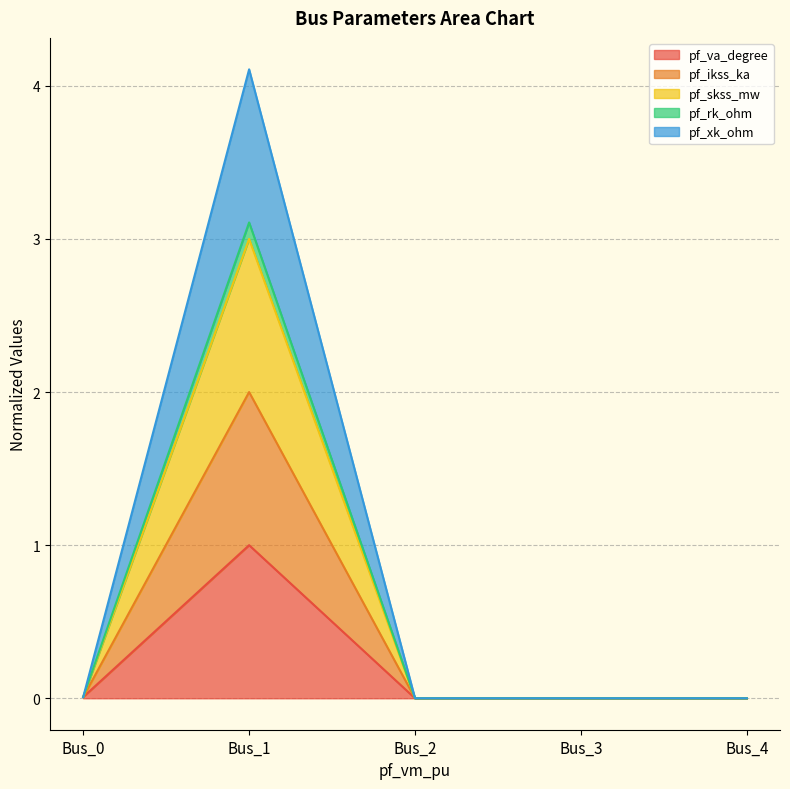

What is the maximum value shown in the chart?

4.1